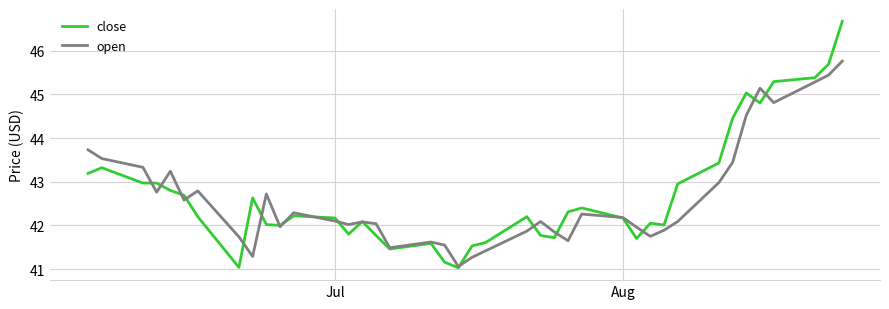

What is the smallest value displayed?

41.0